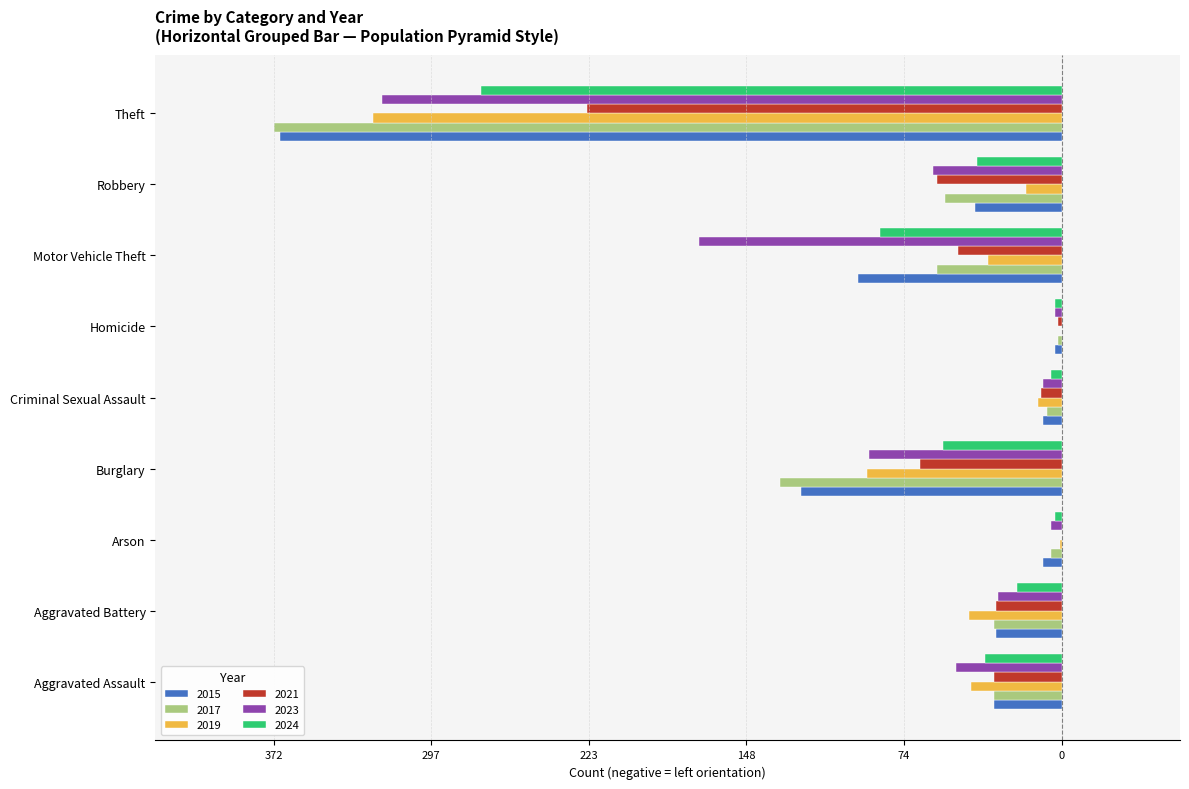

What are all the series names shown in the legend?

2015, 2017, 2019, 2021, 2023, 2024